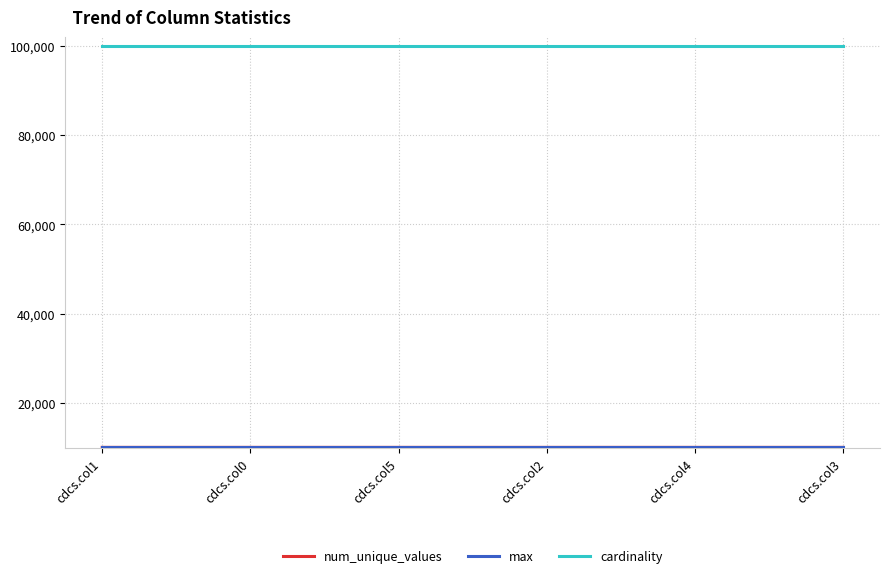

What is the approximate value of cardinality at cdcs.col3?

100000